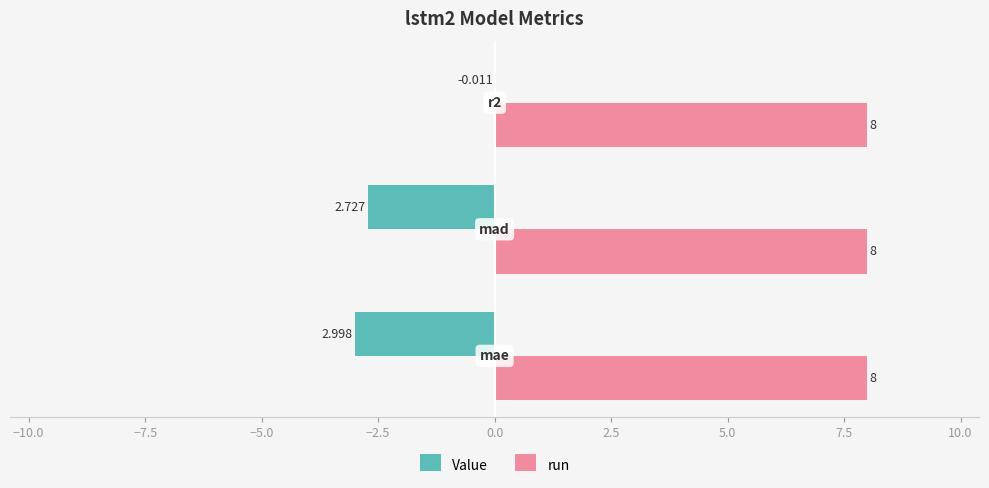

What are all the series names shown in the legend?

Value, run